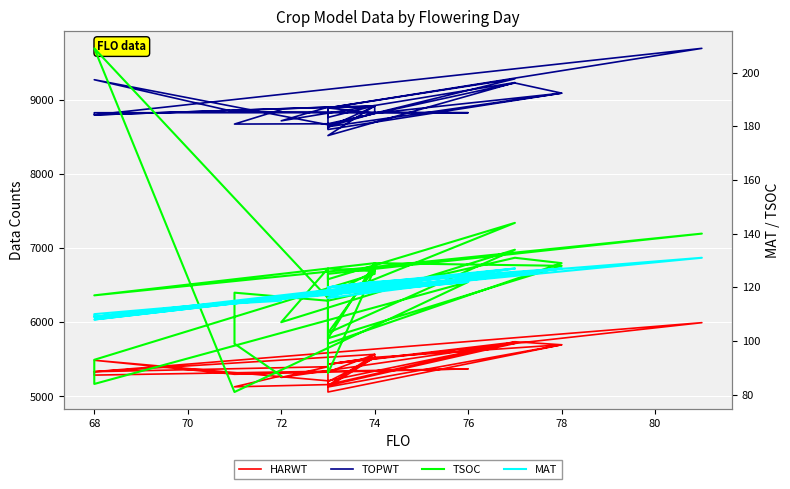

What is the sum of the TSOC values at 20 and 9?

326